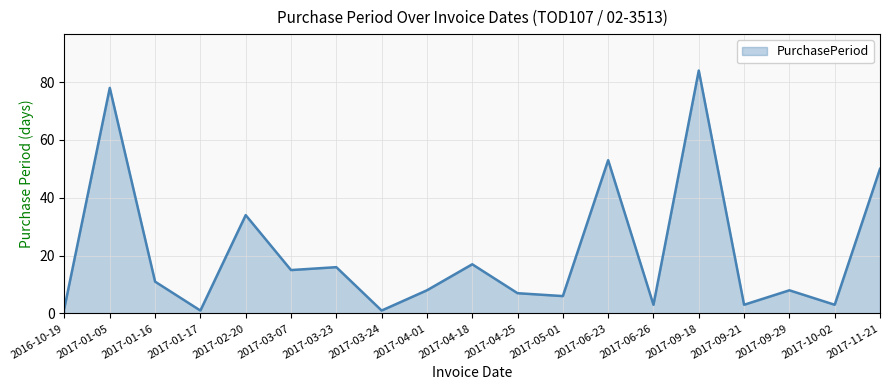

Which label corresponds to the largest value in the chart?

2017-09-18